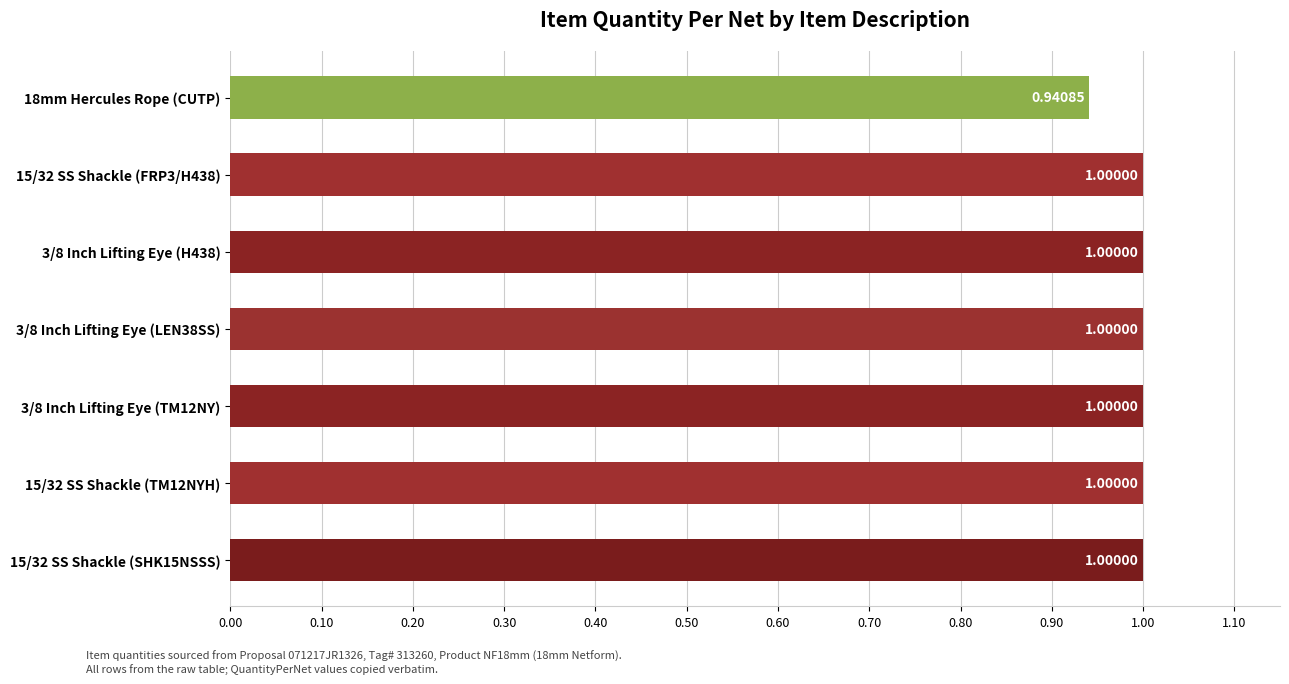

Are the bars grouped side by side (vs. stacked)?

No